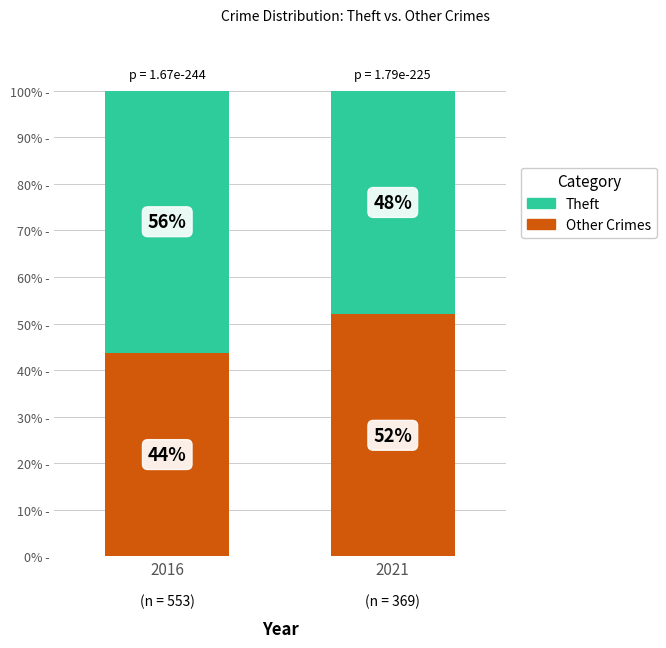

The value of Other Crimes at 2021 is 26.8. True or false?

False